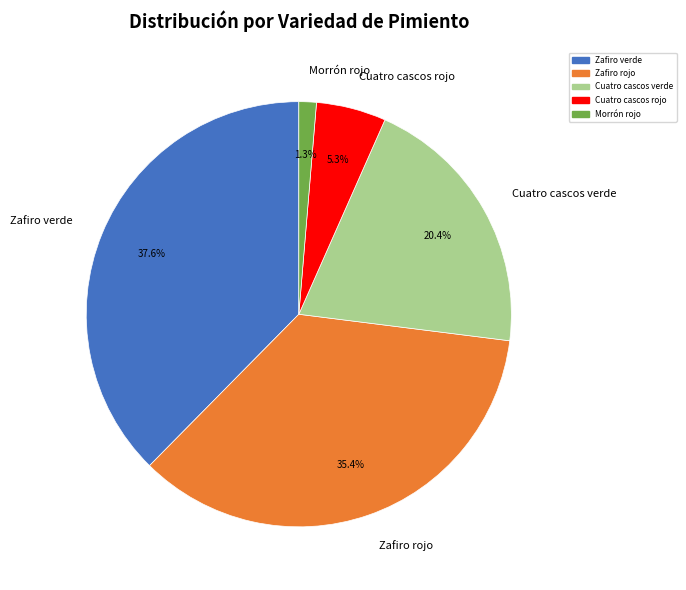

What is the total percentage of Zafiro verde and Zafiro rojo?

73.0%